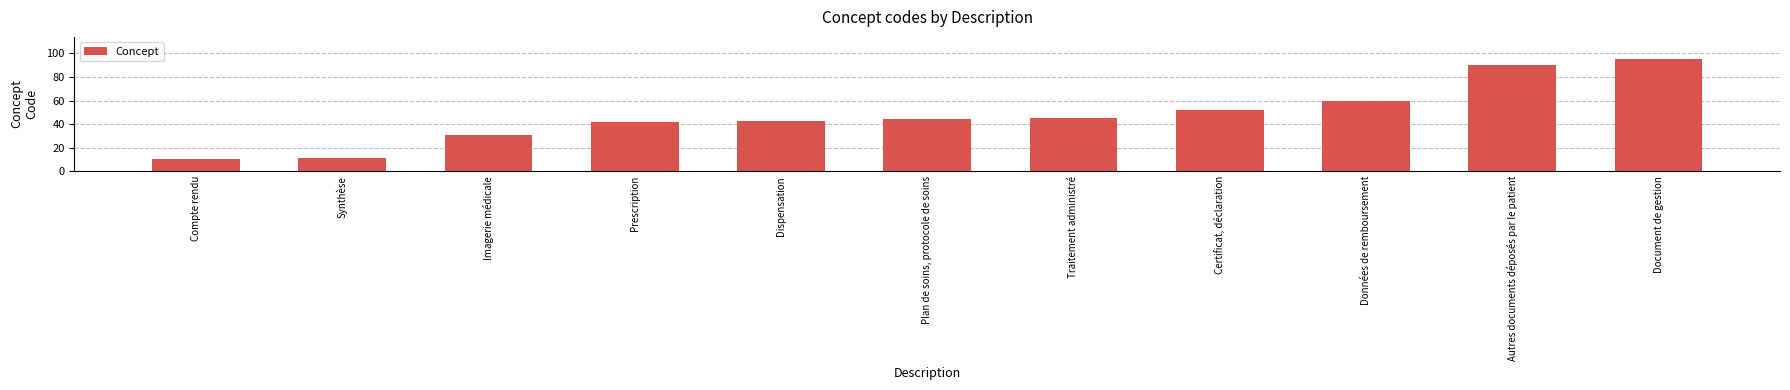

Rank the categories by value from lowest to highest.

Compte rendu, Synthèse, Imagerie médicale, Prescription, Dispensation, Plan de soins, protocole de soins, Traitement administré, Certificat, déclaration, Données de remboursement, Autres documents déposés par le patient, Document de gestion